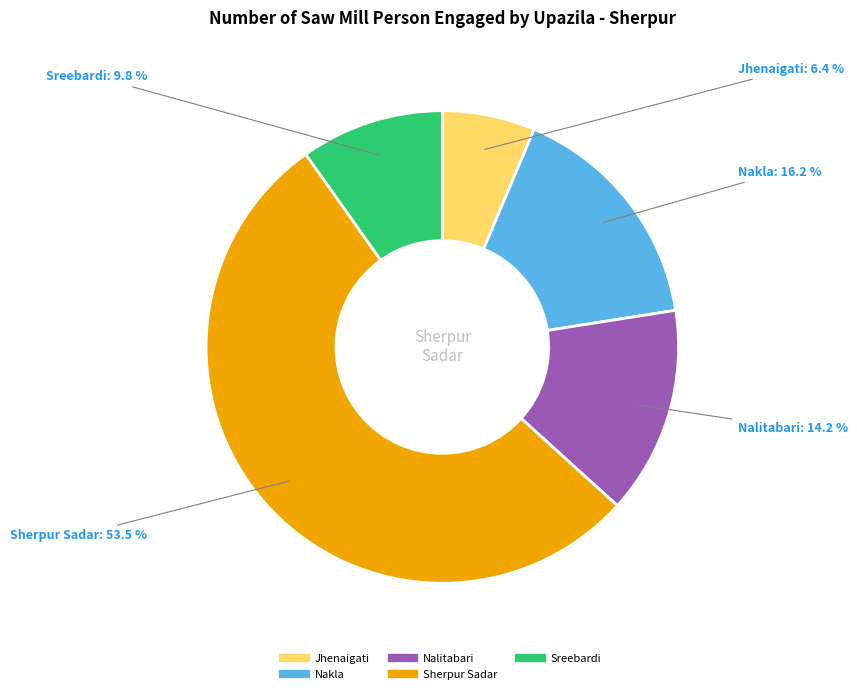

What percentage is the Jhenaigati slice, to the nearest percent?

6%